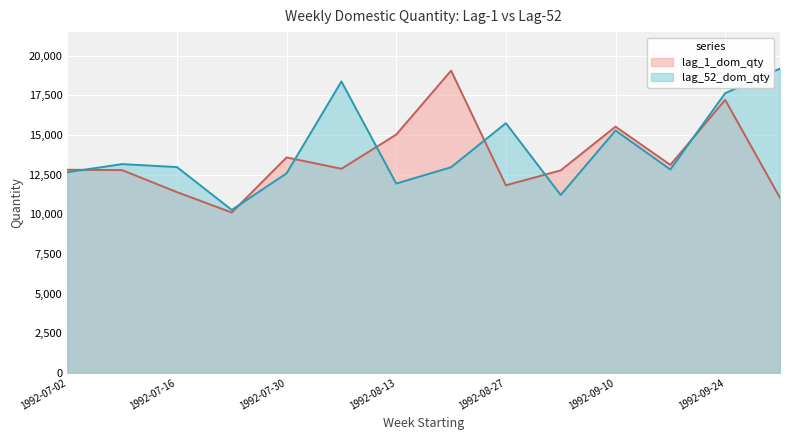

What are all the series names shown in the legend?

lag_1_dom_qty, lag_52_dom_qty